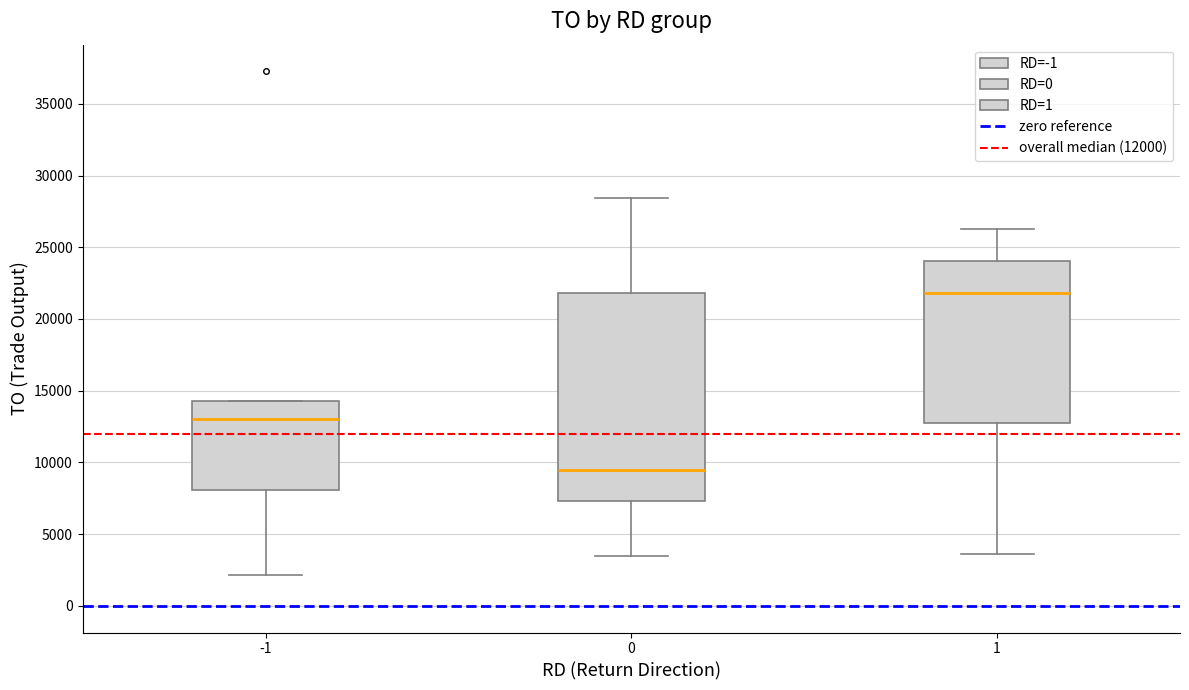

Where does the median line of the box at x = 0 sit on the y-axis? The values are not printed on the chart, so give them approximately, as read against the axis.

9500